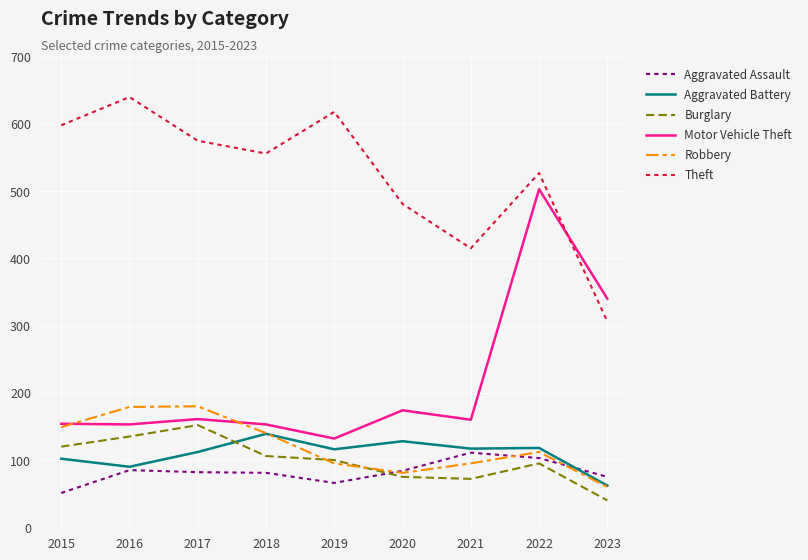

Rank the series at 2017 from highest to lowest value.

Theft, Robbery, Motor Vehicle Theft, Burglary, Aggravated Battery, Aggravated Assault